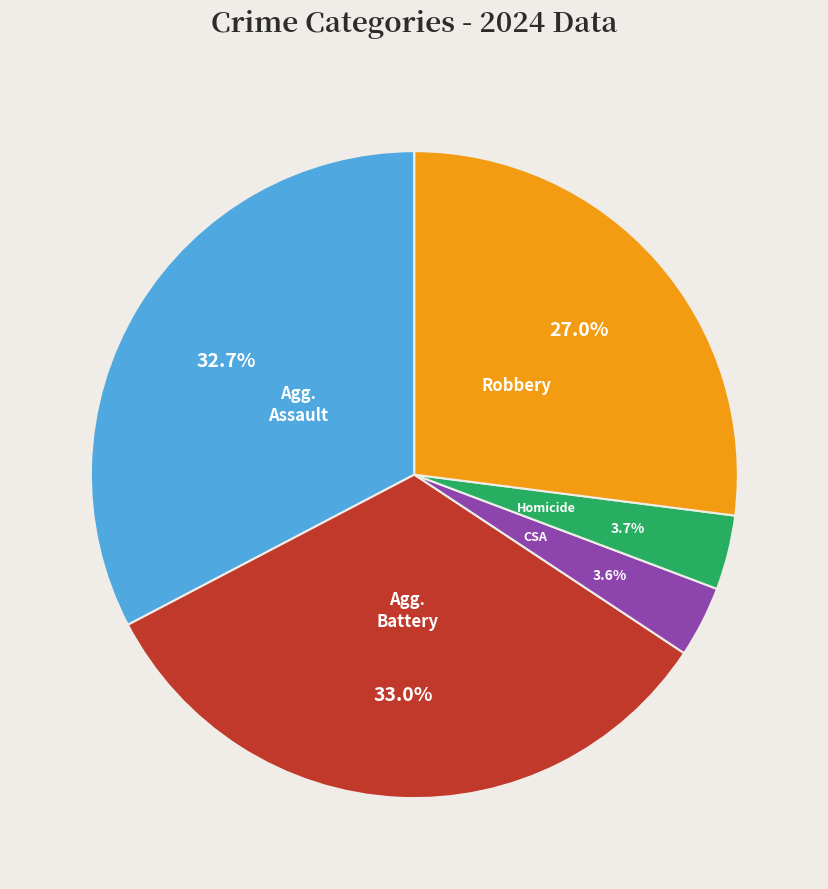

Is there a majority slice in this chart?

No